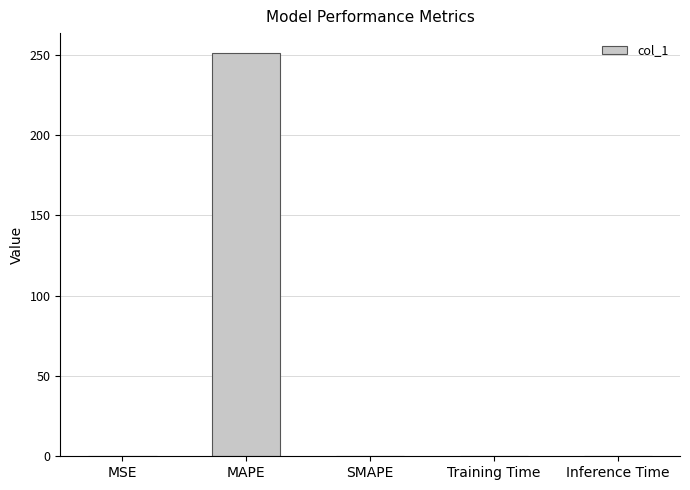

The chart shows a value of 104.6 at MAPE. True or false?

False